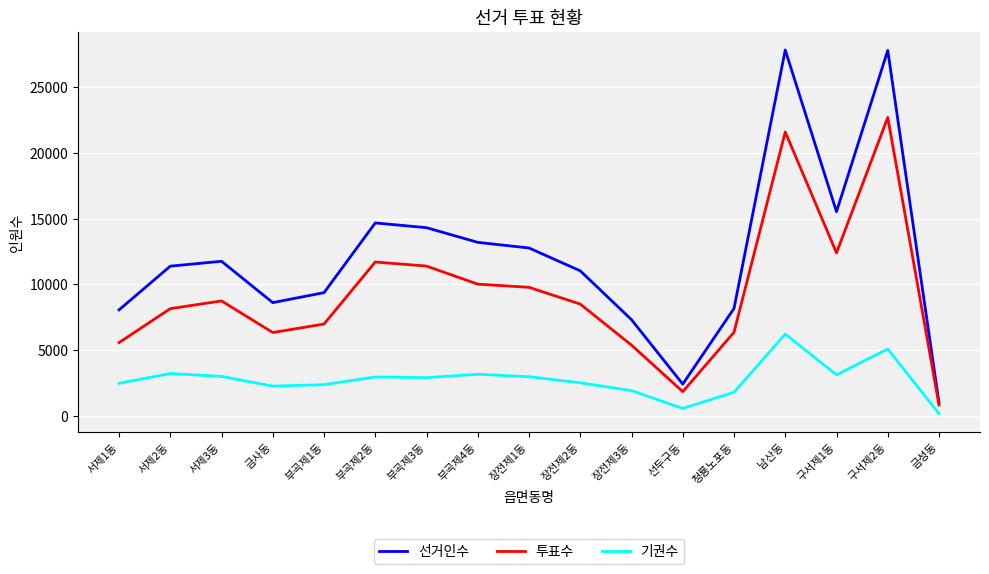

What is the lowest value of the 선거인수 series?

1014